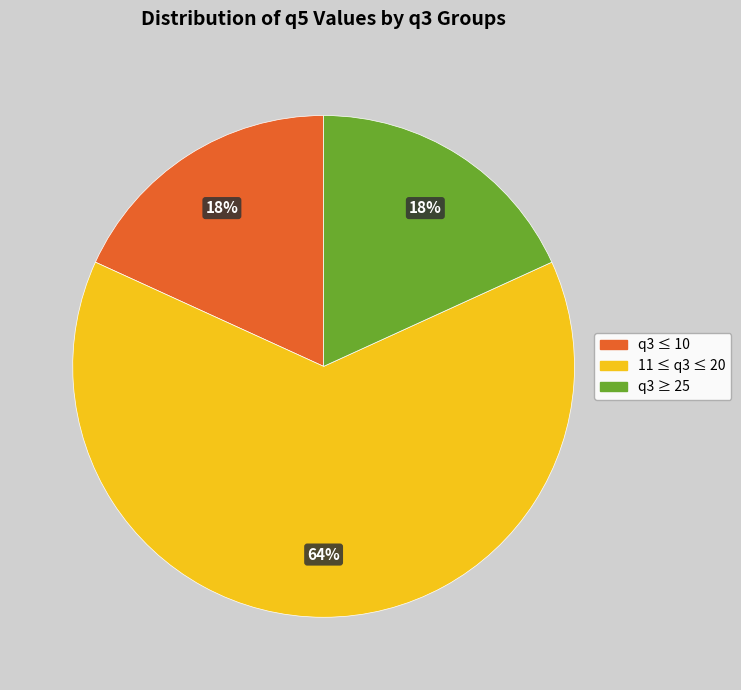

What is the ratio of the value at q3 ≤ 10 to the value at 11 ≤ q3 ≤ 20?

0.3